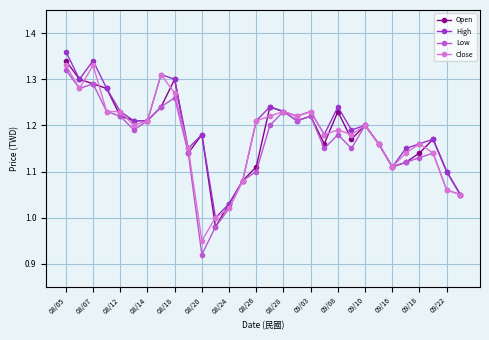

What is the difference between the maximum and second lowest values in the High series?

0.3